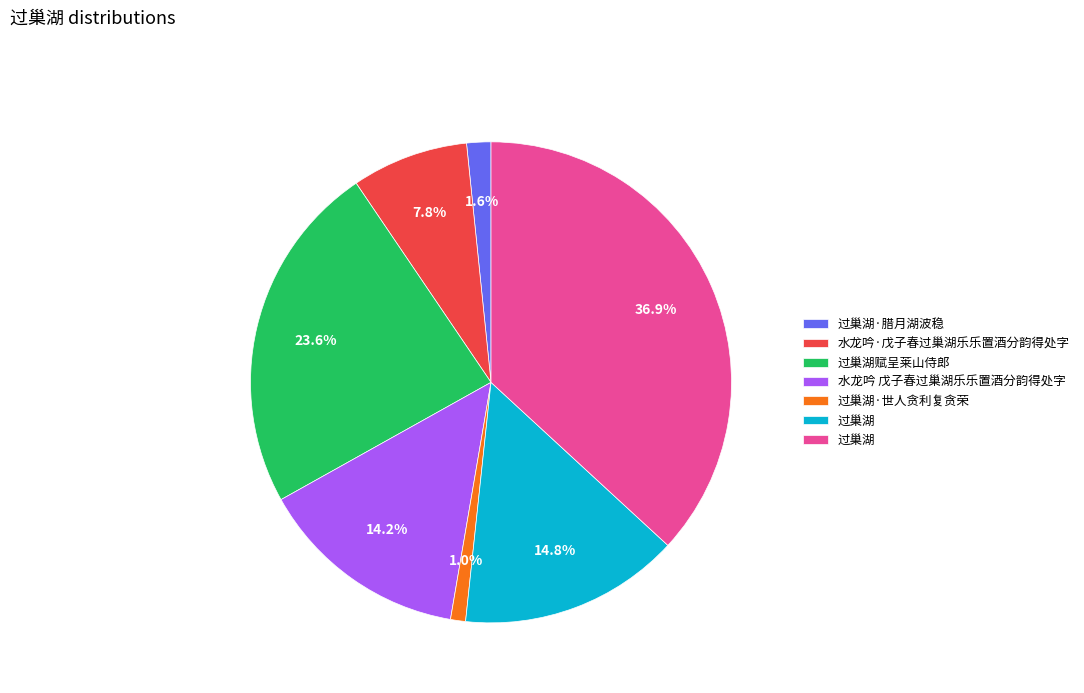

Does any single category account for the majority?

No